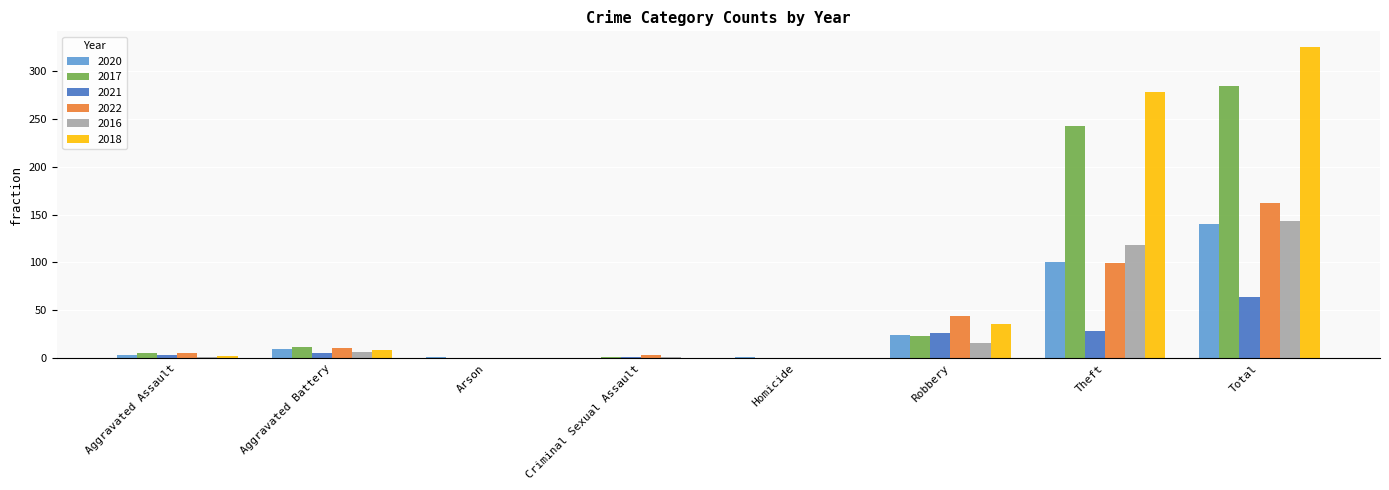

Which category has the highest value in the 2017 series?

Total